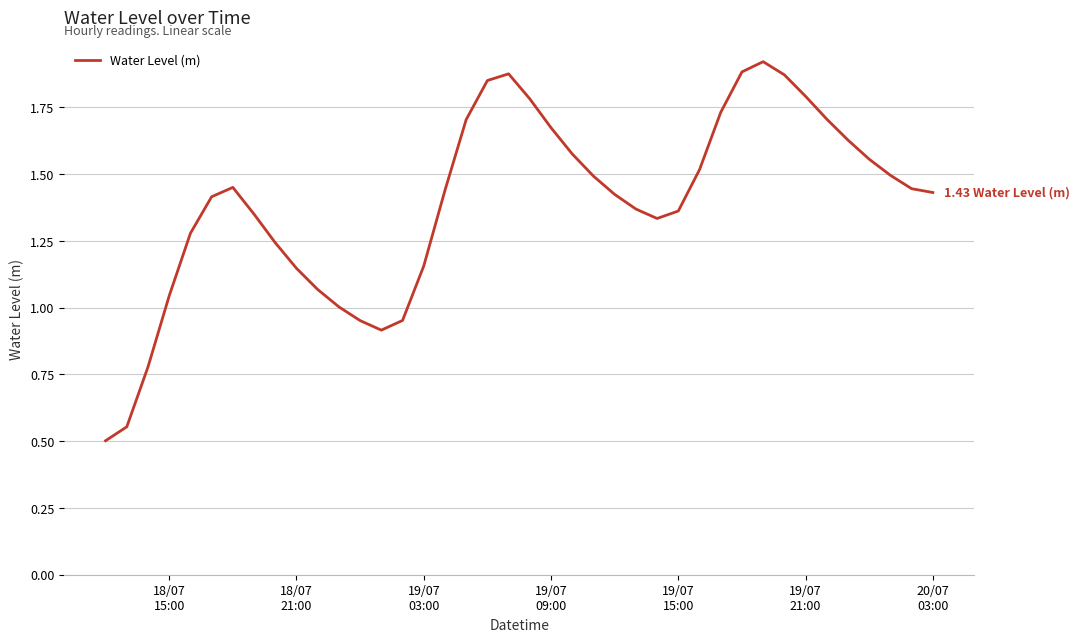

What is the smallest value displayed?

0.5